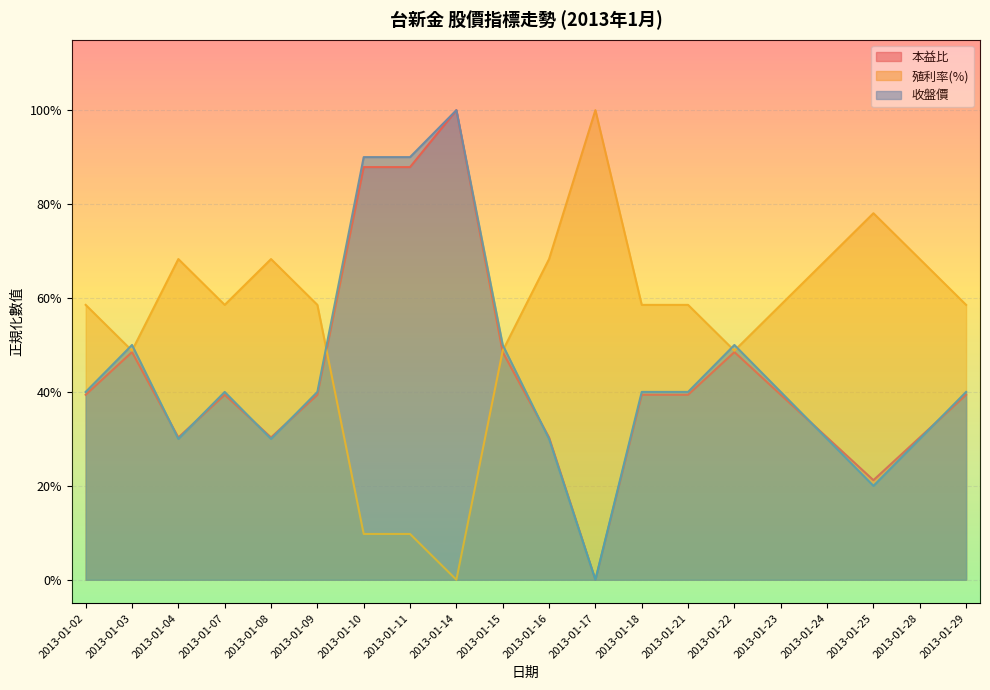

Does the chart display data point markers on the line(s)?

No